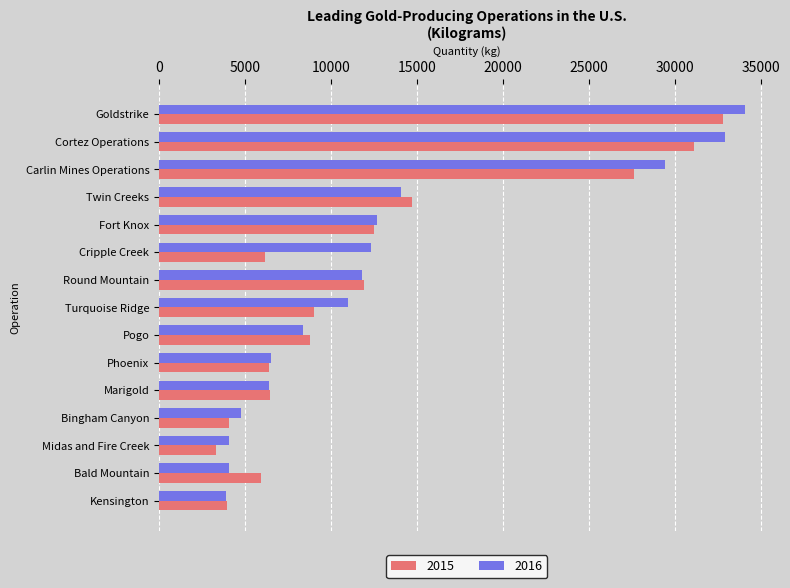

What is the sum of all 2016 values?

196330